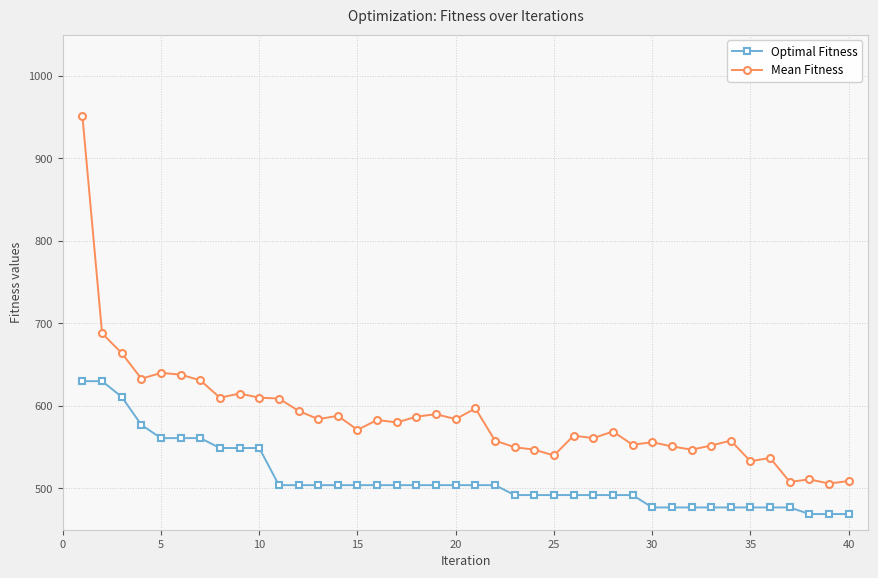

Does the chart have visible grid lines?

Yes